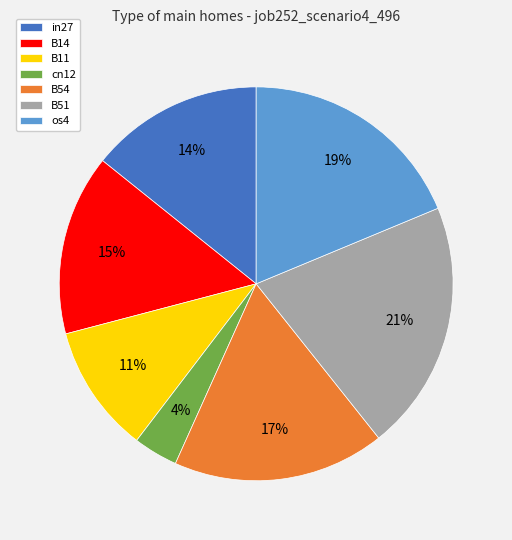

Which category has the biggest portion of the pie?

B51